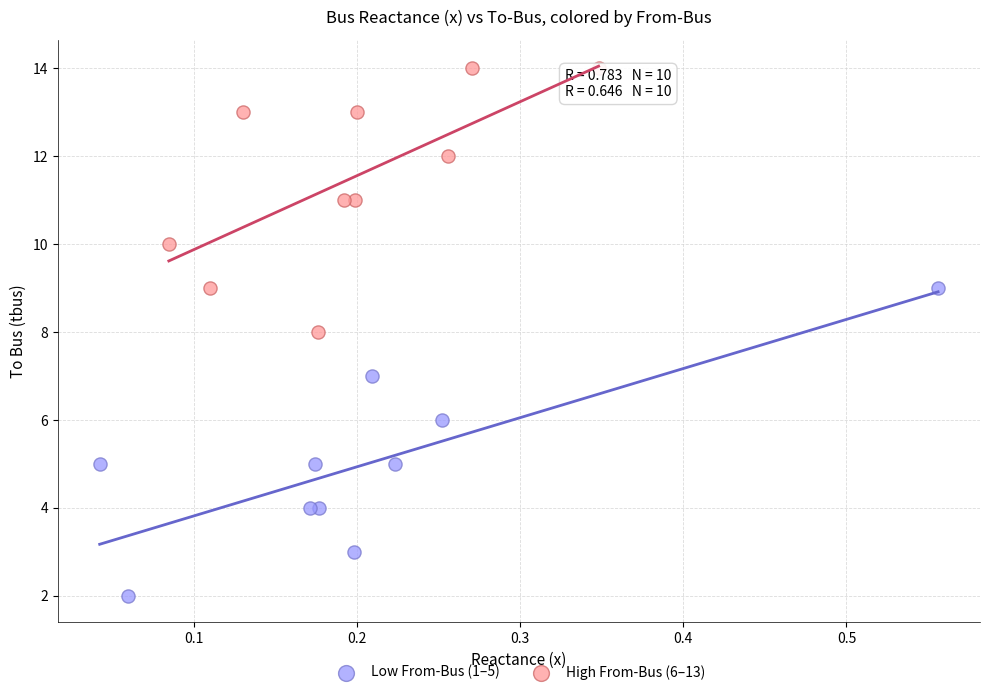

Which series contains the highest Y value?

High From-Bus (6–13)